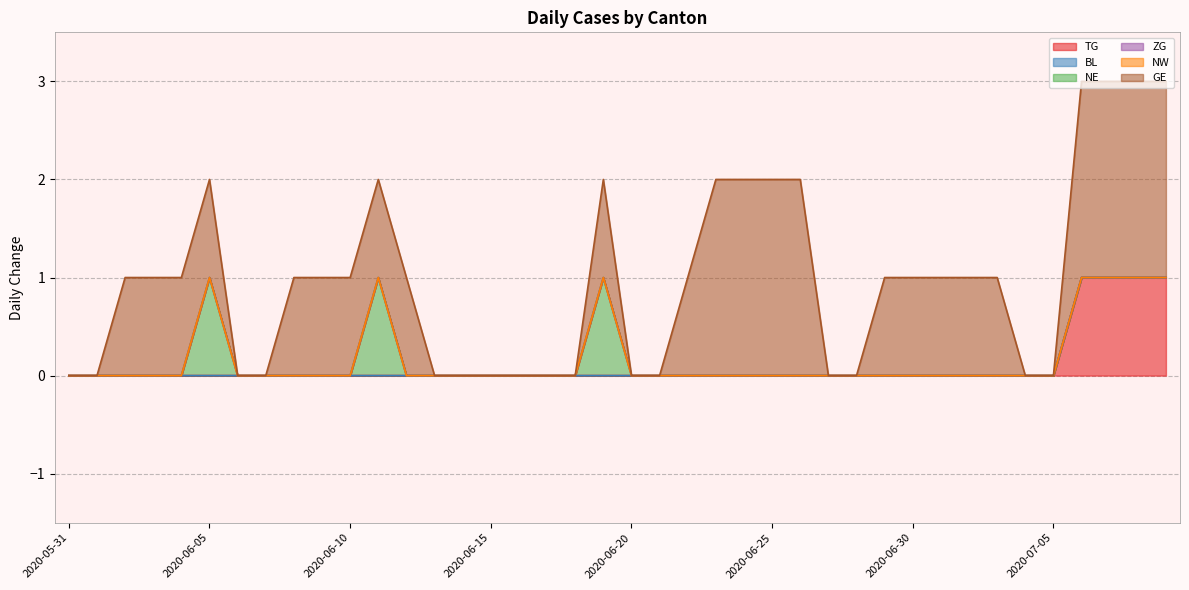

Reading left to right, transcribe all the data shown in this chart.

TG: 2020-05-31=0	2020-06-01=0	2020-06-02=0	2020-06-03=0	2020-06-04=0	2020-06-05=0	2020-06-06=0	2020-06-07=0	2020-06-08=0	2020-06-09=0	2020-06-10=0	2020-06-11=0	2020-06-12=0	2020-06-13=0	2020-06-14=0	2020-06-15=0	2020-06-16=0	2020-06-17=0	2020-06-18=0	2020-06-19=0	2020-06-20=0	2020-06-21=0	2020-06-22=0	2020-06-23=0	2020-06-24=0	2020-06-25=0	2020-06-26=0	2020-06-27=0	2020-06-28=0	2020-06-29=0	2020-06-30=0	2020-07-01=0	2020-07-02=0	2020-07-03=0	2020-07-04=0	2020-07-05=0	2020-07-06=1	2020-07-07=1	2020-07-08=1	2020-07-09=1
BL: 2020-05-31=0	2020-06-01=0	2020-06-02=0	2020-06-03=0	2020-06-04=0	2020-06-05=0	2020-06-06=0	2020-06-07=0	2020-06-08=0	2020-06-09=0	2020-06-10=0	2020-06-11=0	2020-06-12=0	2020-06-13=0	2020-06-14=0	2020-06-15=0	2020-06-16=0	2020-06-17=0	2020-06-18=0	2020-06-19=0	2020-06-20=0	2020-06-21=0	2020-06-22=0	2020-06-23=0	2020-06-24=0	2020-06-25=0	2020-06-26=0	2020-06-27=0	2020-06-28=0	2020-06-29=0	2020-06-30=0	2020-07-01=0	2020-07-02=0	2020-07-03=0	2020-07-04=0	2020-07-05=0	2020-07-06=0	2020-07-07=0	2020-07-08=0	2020-07-09=0
NE: 2020-05-31=0	2020-06-01=0	2020-06-02=0	2020-06-03=0	2020-06-04=0	2020-06-05=1	2020-06-06=0	2020-06-07=0	2020-06-08=0	2020-06-09=0	2020-06-10=0	2020-06-11=1	2020-06-12=0	2020-06-13=0	2020-06-14=0	2020-06-15=0	2020-06-16=0	2020-06-17=0	2020-06-18=0	2020-06-19=1	2020-06-20=0	2020-06-21=0	2020-06-22=0	2020-06-23=0	2020-06-24=0	2020-06-25=0	2020-06-26=0	2020-06-27=0	2020-06-28=0	2020-06-29=0	2020-06-30=0	2020-07-01=0	2020-07-02=0	2020-07-03=0	2020-07-04=0	2020-07-05=0	2020-07-06=0	2020-07-07=0	2020-07-08=0	2020-07-09=0
ZG: 2020-05-31=0	2020-06-01=0	2020-06-02=0	2020-06-03=0	2020-06-04=0	2020-06-05=0	2020-06-06=0	2020-06-07=0	2020-06-08=0	2020-06-09=0	2020-06-10=0	2020-06-11=0	2020-06-12=0	2020-06-13=0	2020-06-14=0	2020-06-15=0	2020-06-16=0	2020-06-17=0	2020-06-18=0	2020-06-19=0	2020-06-20=0	2020-06-21=0	2020-06-22=0	2020-06-23=0	2020-06-24=0	2020-06-25=0	2020-06-26=0	2020-06-27=0	2020-06-28=0	2020-06-29=0	2020-06-30=0	2020-07-01=0	2020-07-02=0	2020-07-03=0	2020-07-04=0	2020-07-05=0	2020-07-06=0	2020-07-07=0	2020-07-08=0	2020-07-09=0
NW: 2020-05-31=0	2020-06-01=0	2020-06-02=0	2020-06-03=0	2020-06-04=0	2020-06-05=0	2020-06-06=0	2020-06-07=0	2020-06-08=0	2020-06-09=0	2020-06-10=0	2020-06-11=0	2020-06-12=0	2020-06-13=0	2020-06-14=0	2020-06-15=0	2020-06-16=0	2020-06-17=0	2020-06-18=0	2020-06-19=0	2020-06-20=0	2020-06-21=0	2020-06-22=0	2020-06-23=0	2020-06-24=0	2020-06-25=0	2020-06-26=0	2020-06-27=0	2020-06-28=0	2020-06-29=0	2020-06-30=0	2020-07-01=0	2020-07-02=0	2020-07-03=0	2020-07-04=0	2020-07-05=0	2020-07-06=0	2020-07-07=0	2020-07-08=0	2020-07-09=0
GE: 2020-05-31=0	2020-06-01=0	2020-06-02=1	2020-06-03=1	2020-06-04=1	2020-06-05=1	2020-06-06=0	2020-06-07=0	2020-06-08=1	2020-06-09=1	2020-06-10=1	2020-06-11=1	2020-06-12=1	2020-06-13=0	2020-06-14=0	2020-06-15=0	2020-06-16=0	2020-06-17=0	2020-06-18=0	2020-06-19=1	2020-06-20=0	2020-06-21=0	2020-06-22=1	2020-06-23=2	2020-06-24=2	2020-06-25=2	2020-06-26=2	2020-06-27=0	2020-06-28=0	2020-06-29=1	2020-06-30=1	2020-07-01=1	2020-07-02=1	2020-07-03=1	2020-07-04=0	2020-07-05=0	2020-07-06=2	2020-07-07=2	2020-07-08=2	2020-07-09=2